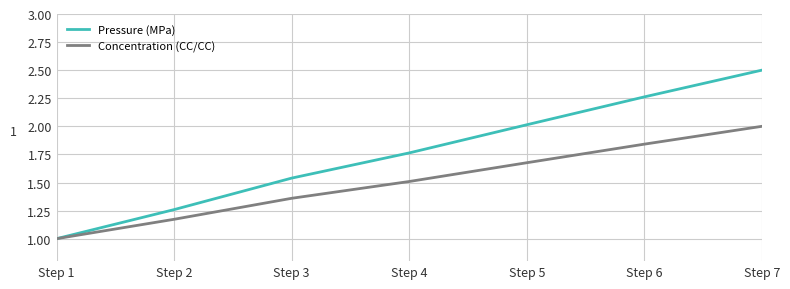

What value does the Concentration (CC/CC) series have at Step 1?

1.0